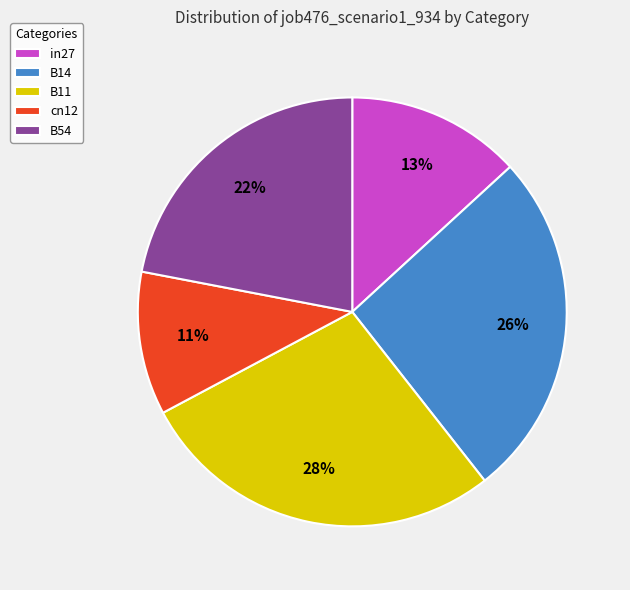

Is it true that B11 is 28% of the pie?

True